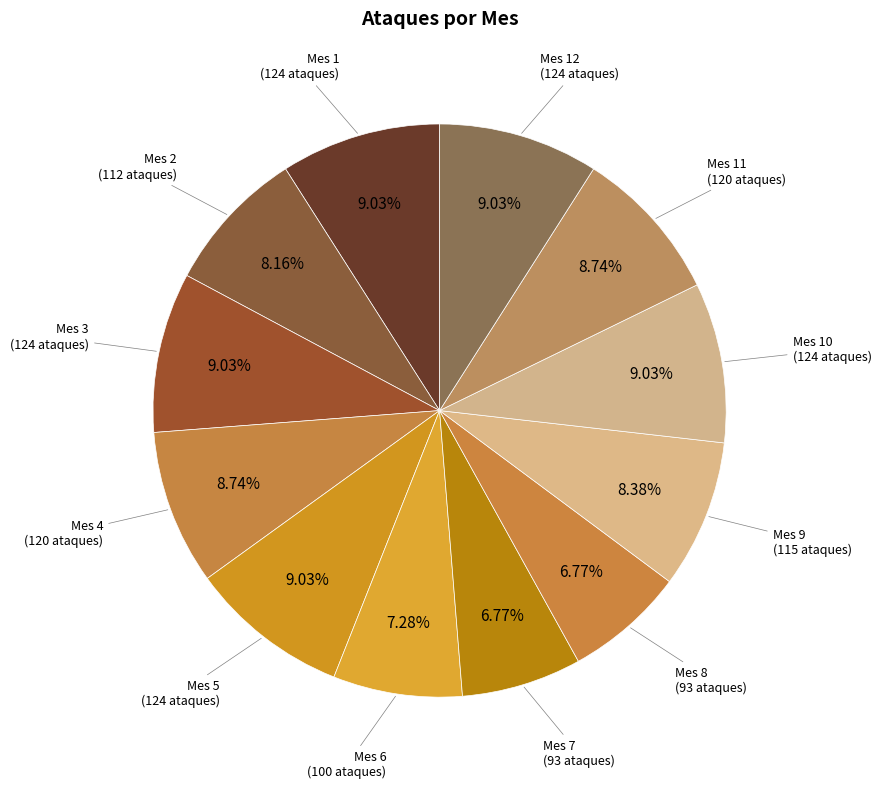

How many slices are in this pie chart?

12